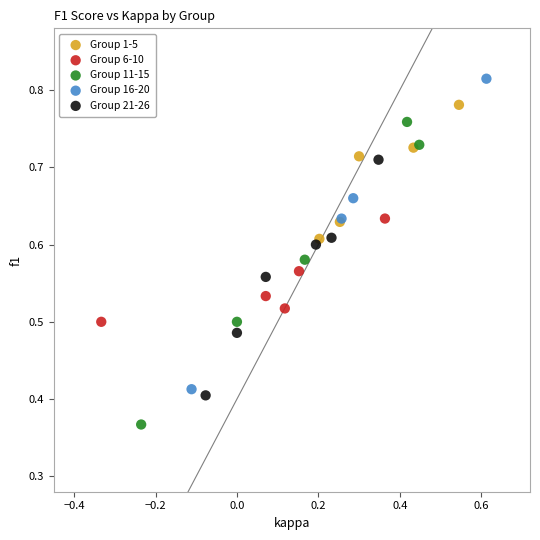

Which series contains the highest Y value?

Group 16-20